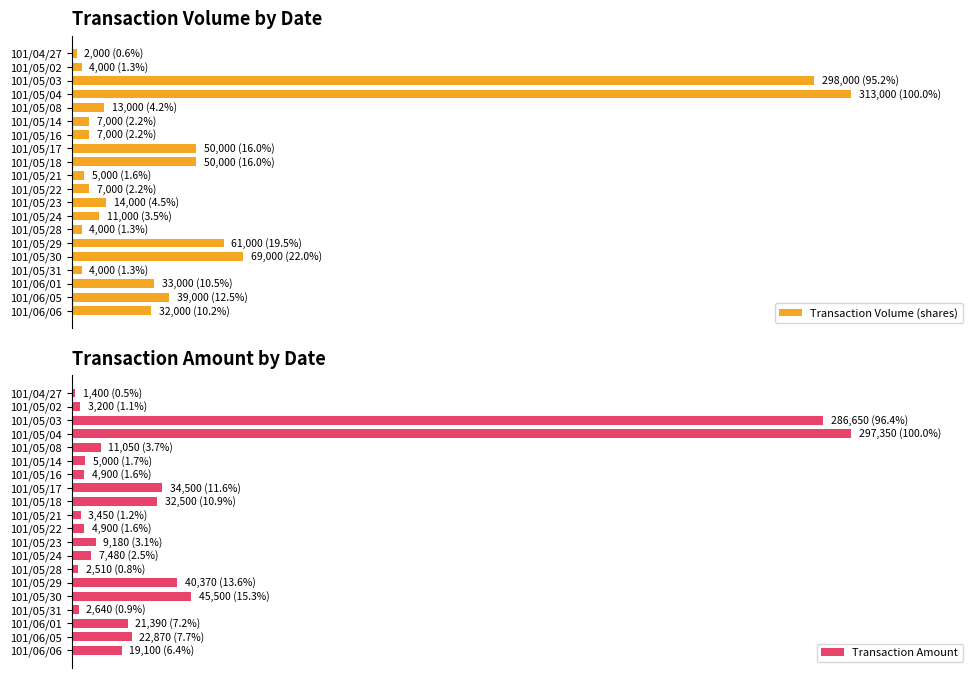

List the series in order of their overall mean, highest first.

Transaction Volume (shares), Transaction Amount